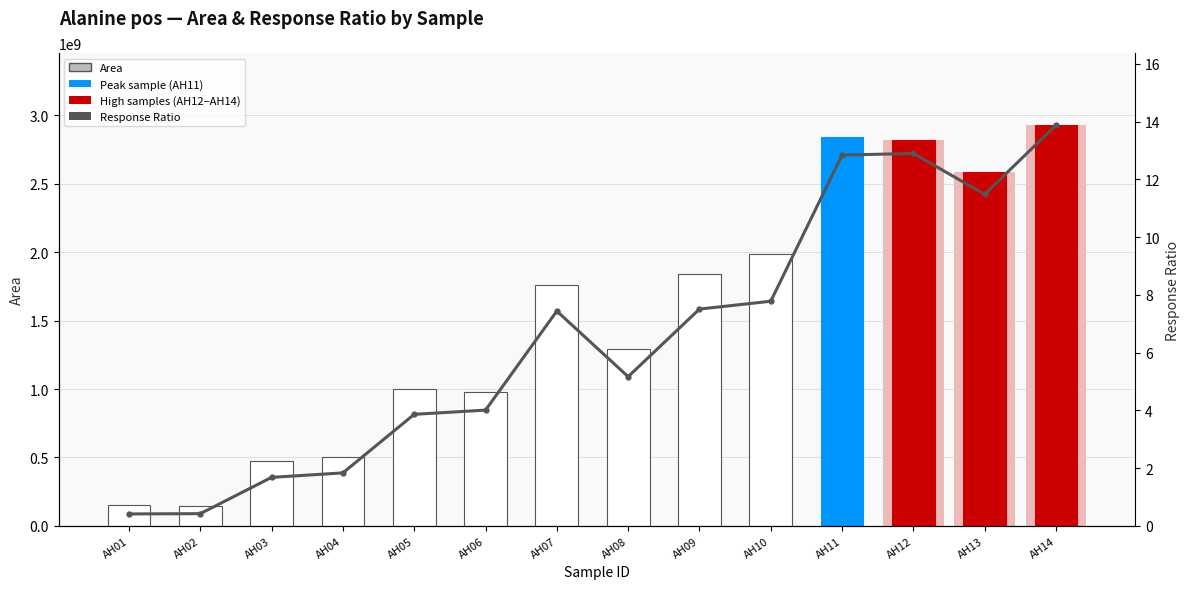

Does the chart contain any negative values?

No